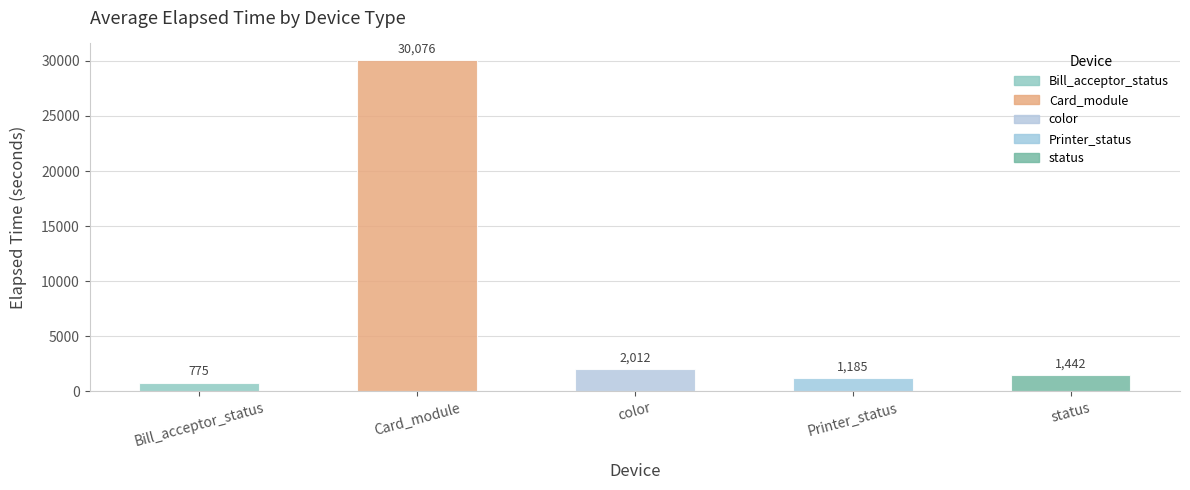

Which label corresponds to the largest value in the chart?

Card_module